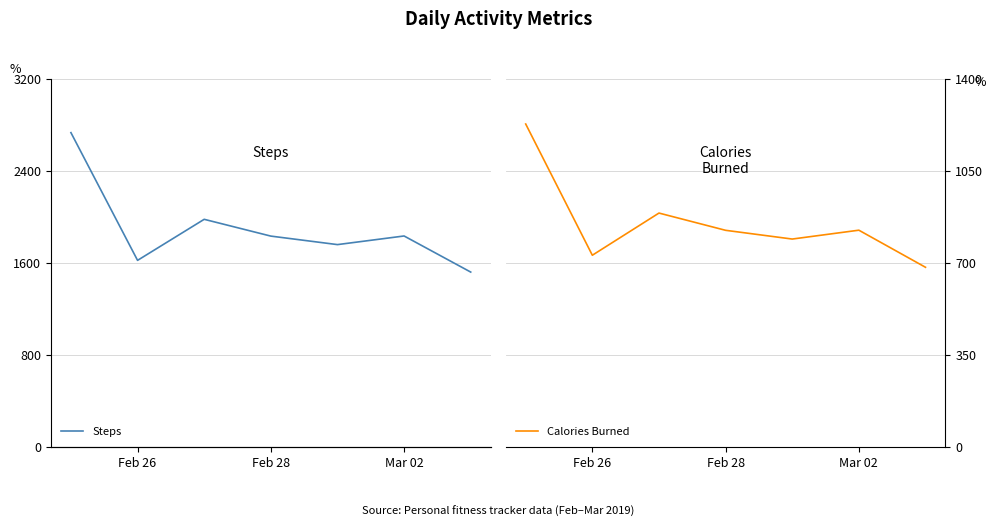

The value of Calories Burned at Mar 02 is 1316.7. True or false?

False